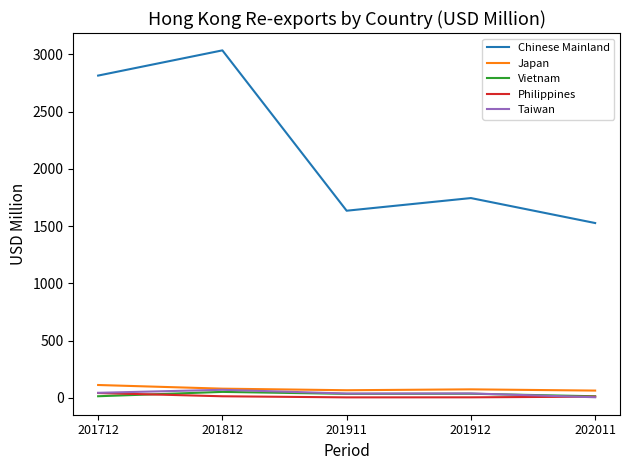

What is the sum of all Chinese Mainland values?

10759.9